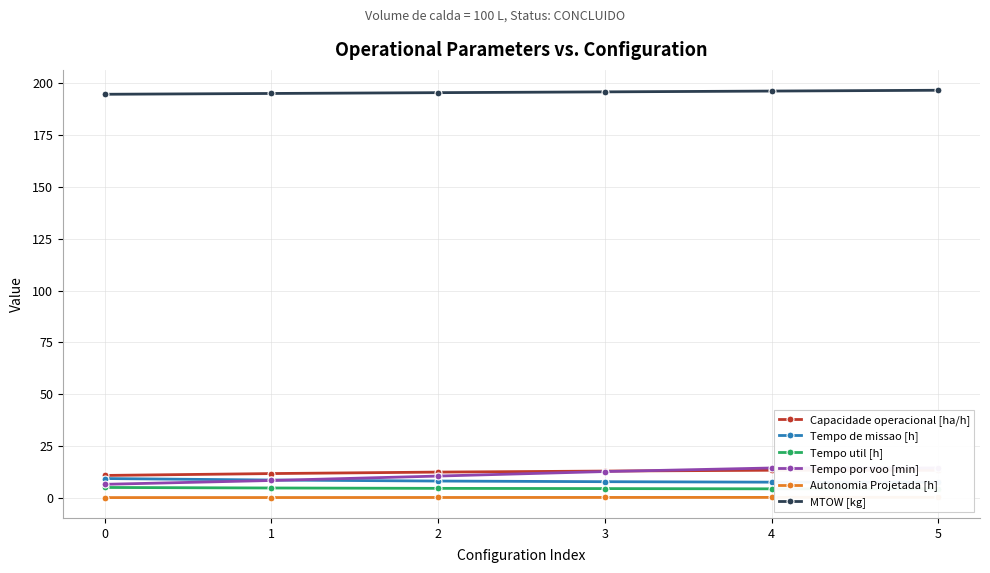

Reading left to right, list all the values displayed in this chart.

Capacidade operacional [ha/h]: 10.8	11.7	12.4	12.9	13.3	13.3
Tempo de missao [h]: 9.3	8.6	8.1	7.8	7.5	7.5
Tempo util [h]: 5.0	4.7	4.5	4.4	4.3	4.3
Tempo por voo [min]: 6.5	8.3	10.5	12.7	14.4	14.4
Autonomia Projetada [h]: 0.1	0.1	0.1	0.2	0.2	0.2
MTOW [kg]: 194.8	195.2	195.6	195.9	196.3	196.7